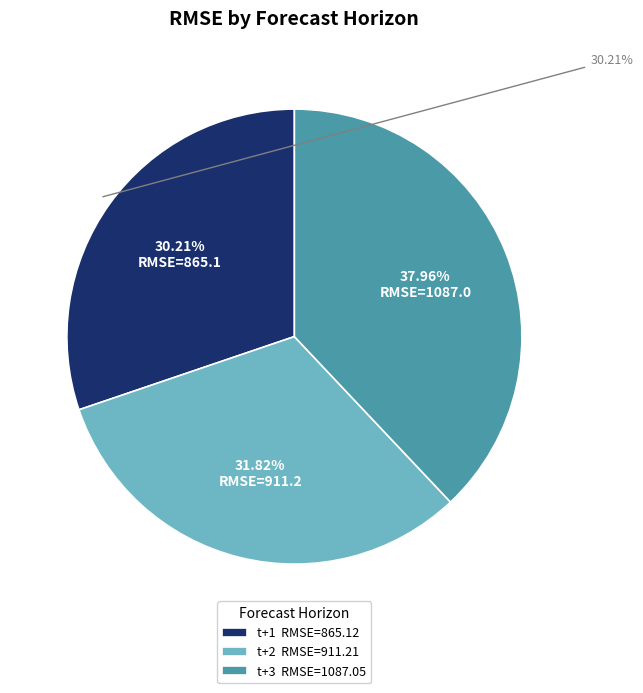

Does t+1 represent more than half of the total?

No